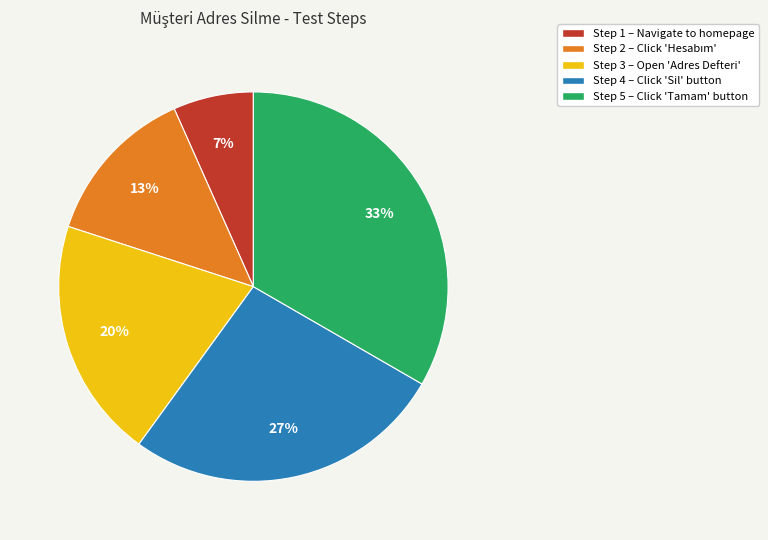

To the nearest percent, what portion does Step 3 represent?

20%